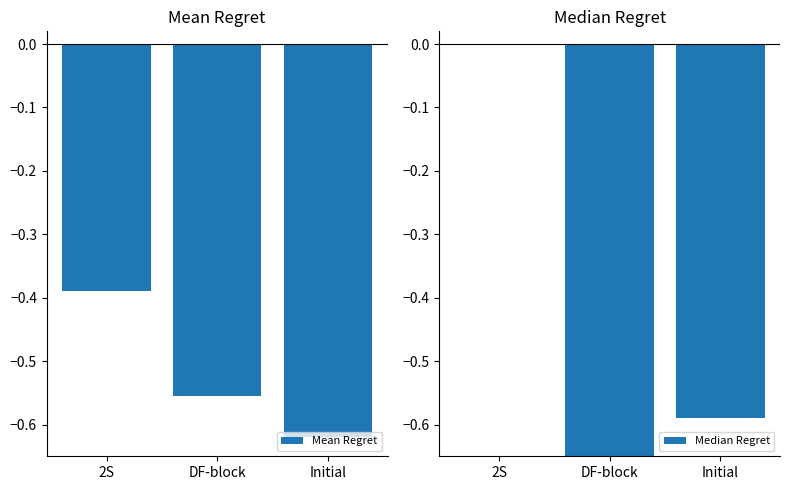

What is the difference between the maximum and second lowest values in the Mean Regret series?

0.2